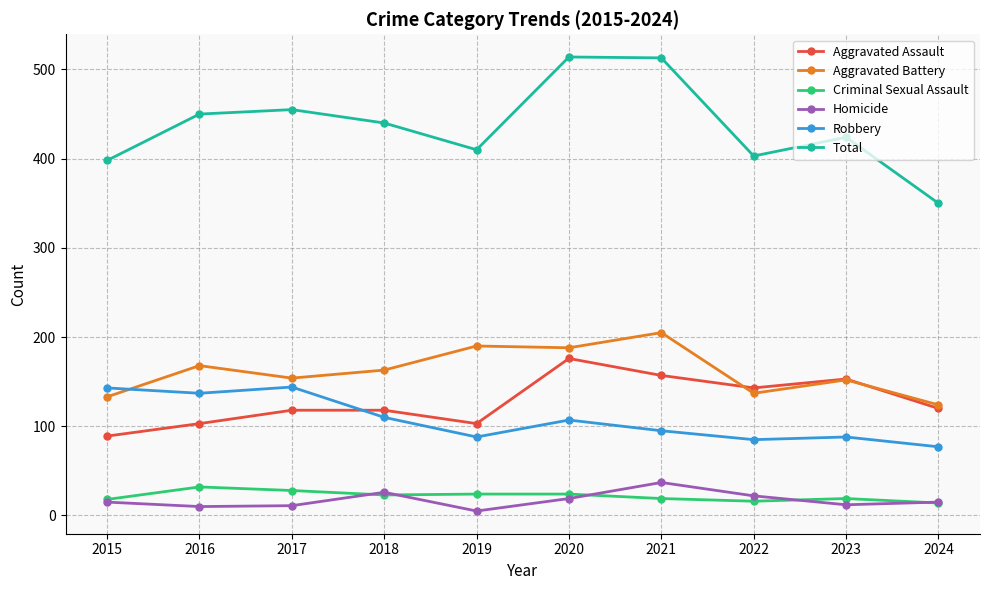

What is the greatest value displayed?

514